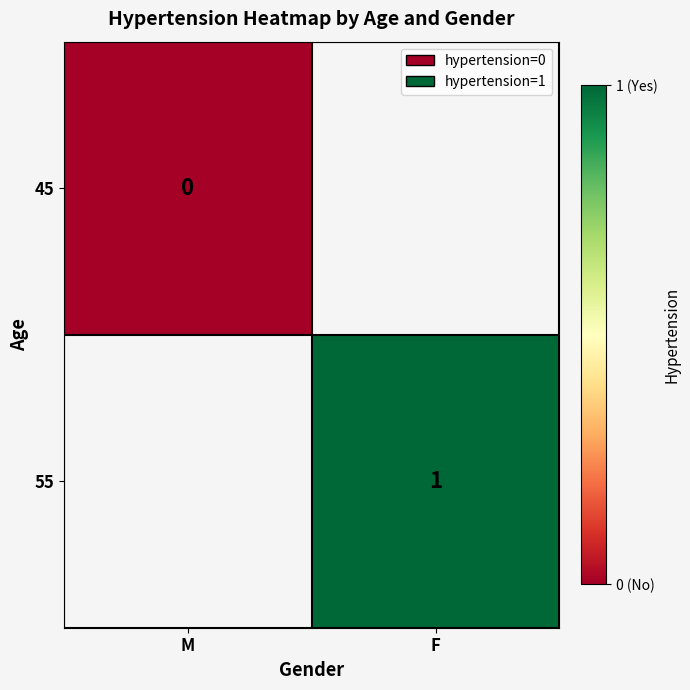

The value of 55 at F is 0.2. True or false?

False